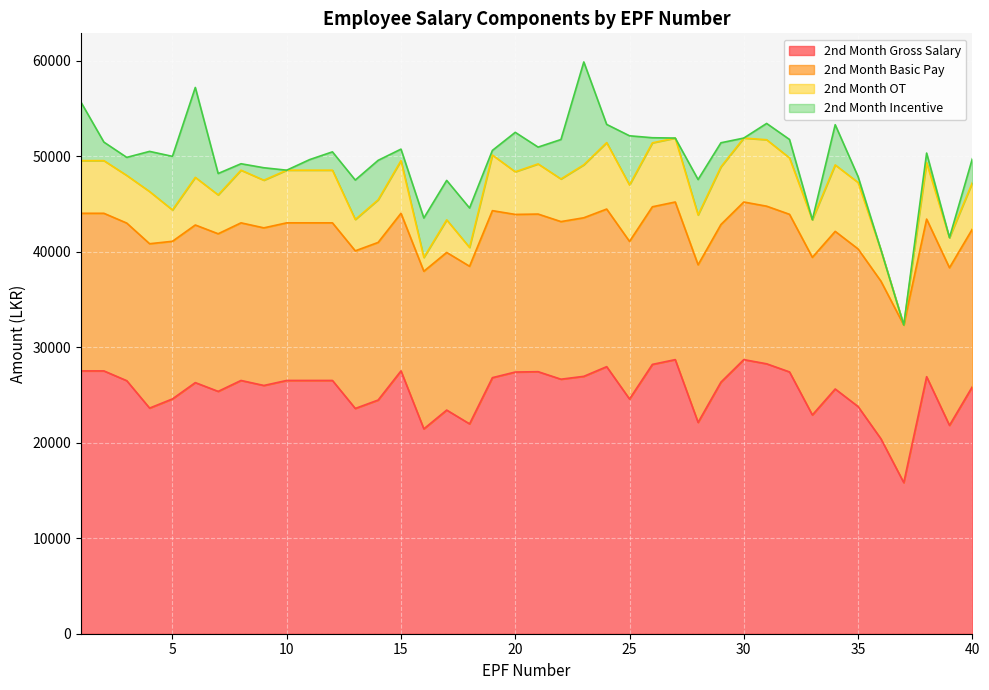

Read the 2nd Month Basic Pay value at 29.

16500.0